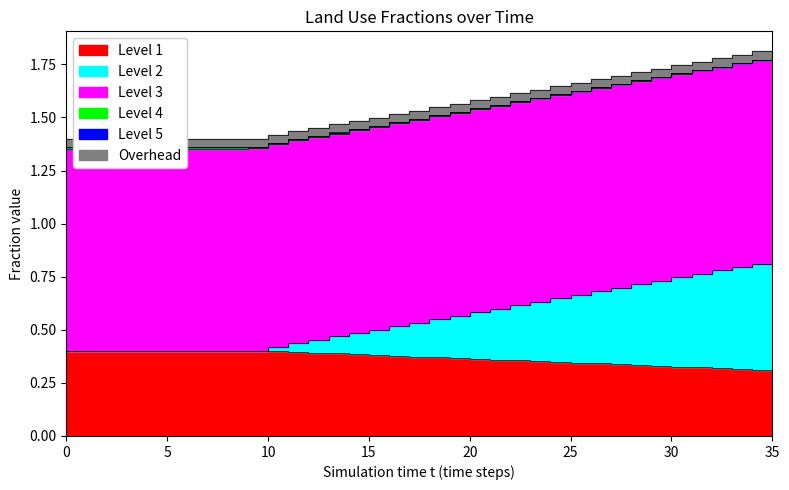

At how many categories does at least one series exceed 0?

36